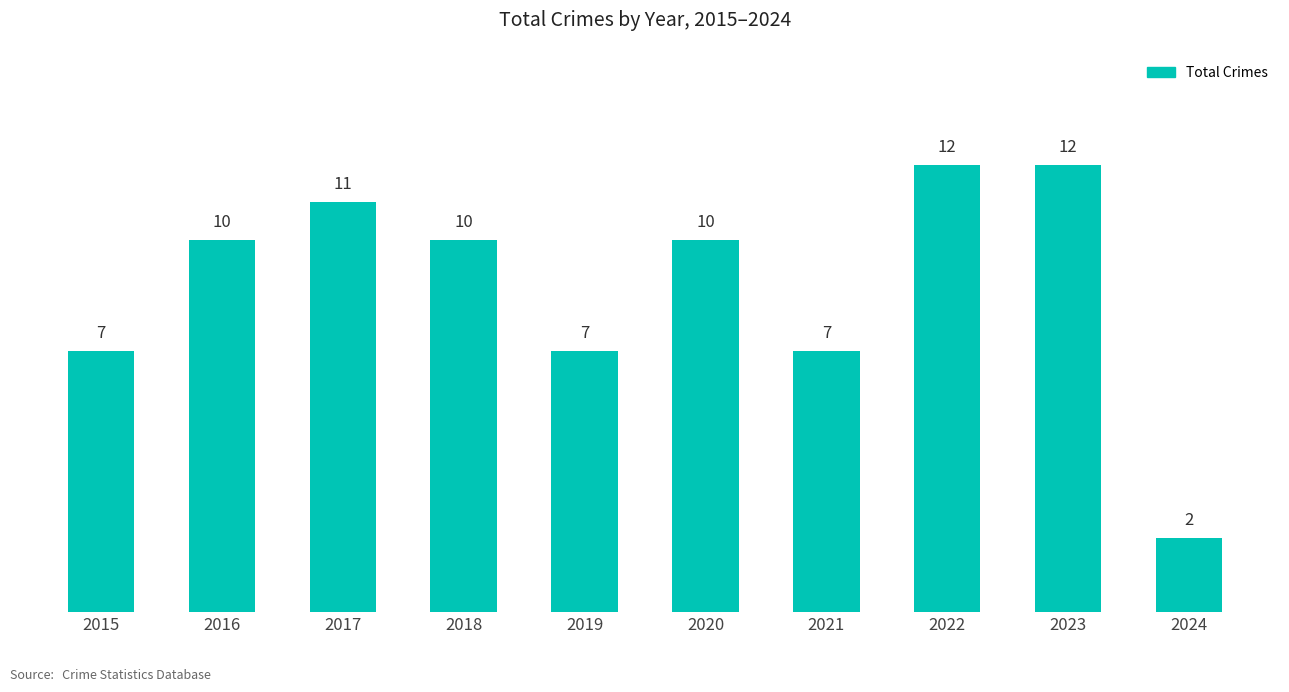

Is it true that the value at 2022 is 7?

False